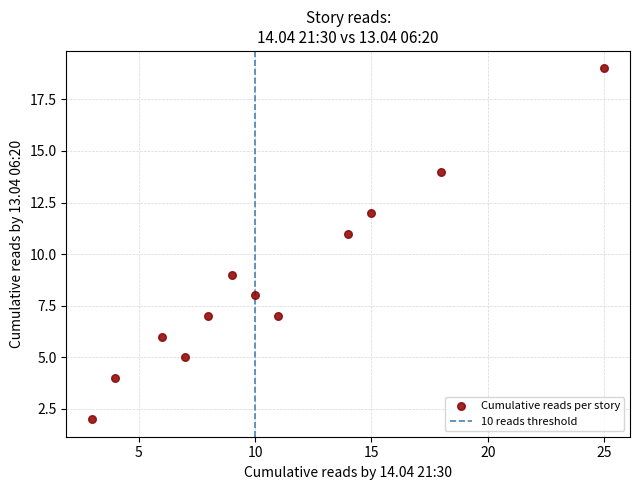

What is the range of Y values (max minus min)?

17